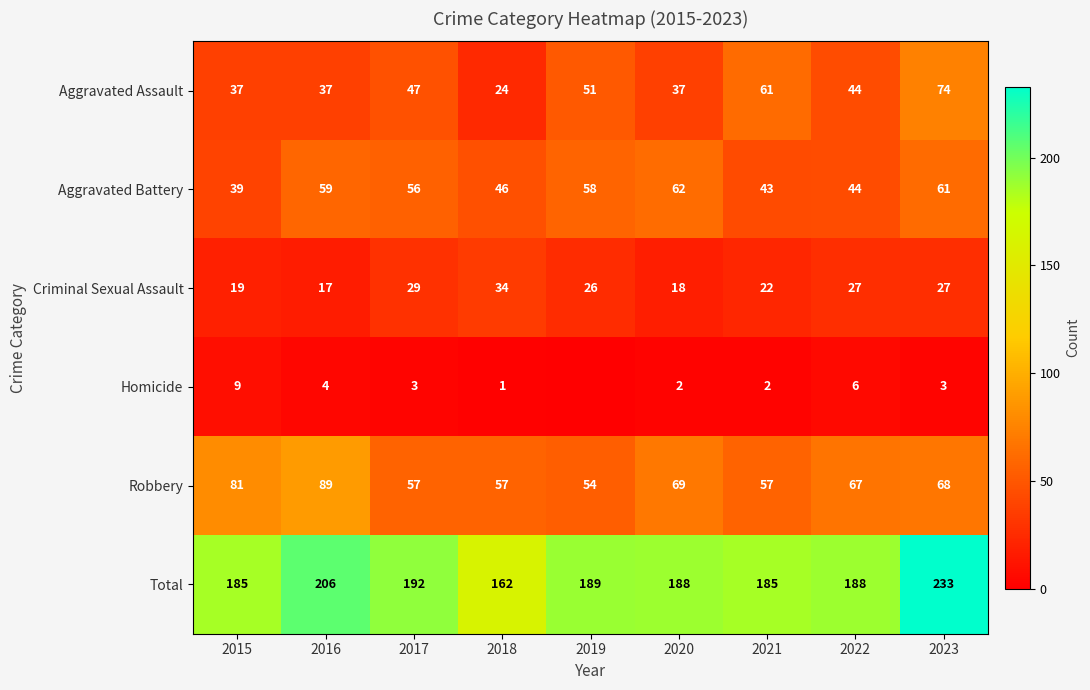

What is the average value of the Aggravated Battery series?

52